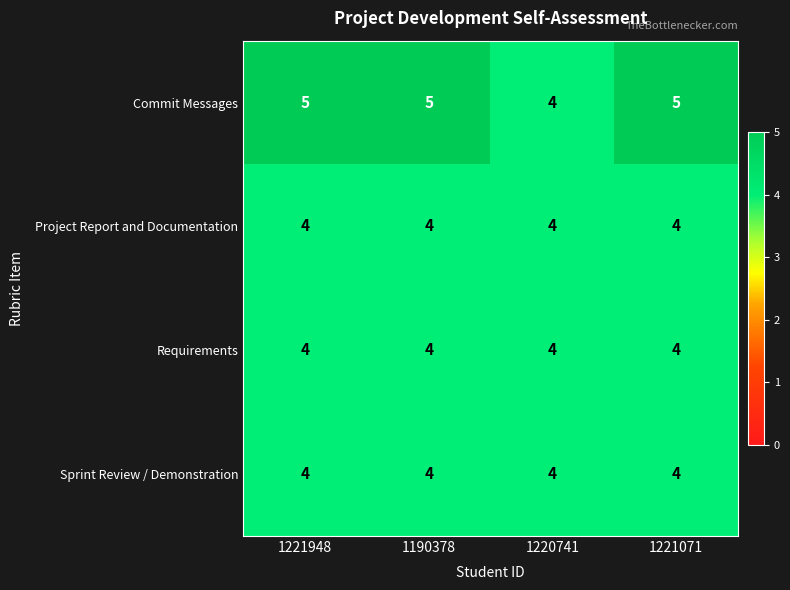

Reading left to right, what are all the values shown in this chart?

Commit Messages: 5	5	4	5
Project Report and Documentation: 4	4	4	4
Requirements: 4	4	4	4
Sprint Review / Demonstration: 4	4	4	4